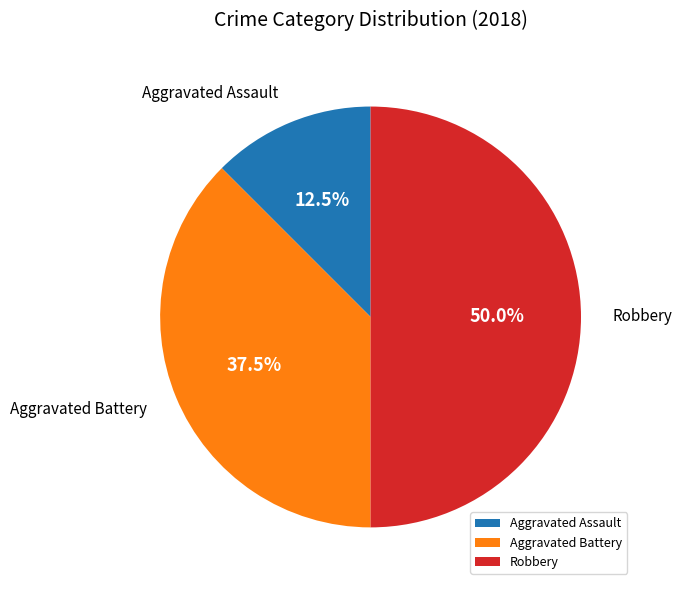

Is Aggravated Battery the majority of the pie?

No